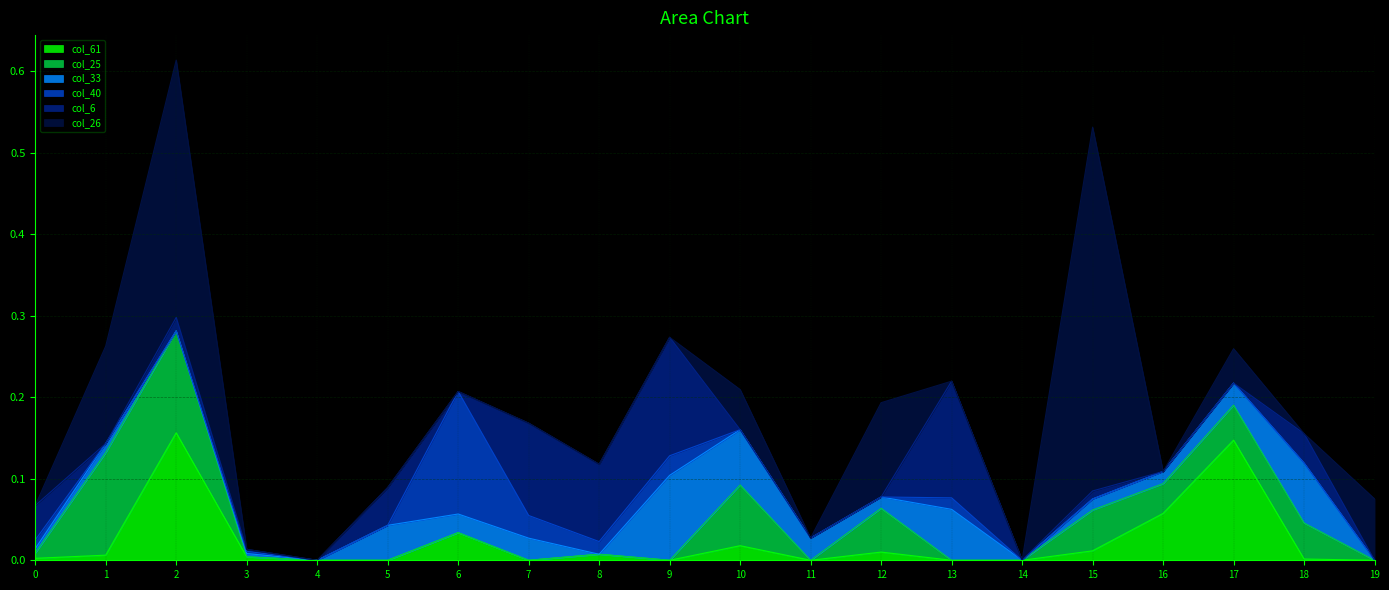

The col_40 series shows 0.1 at 18. True or false?

False